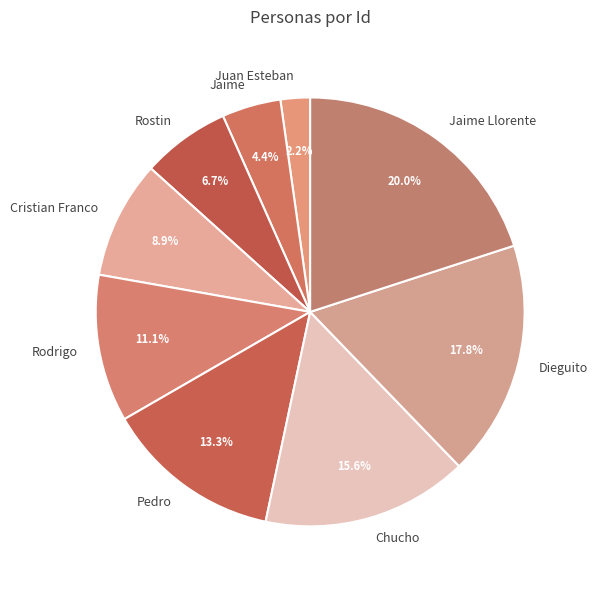

Which has a higher value, Dieguito or Jaime Llorente?

Jaime Llorente